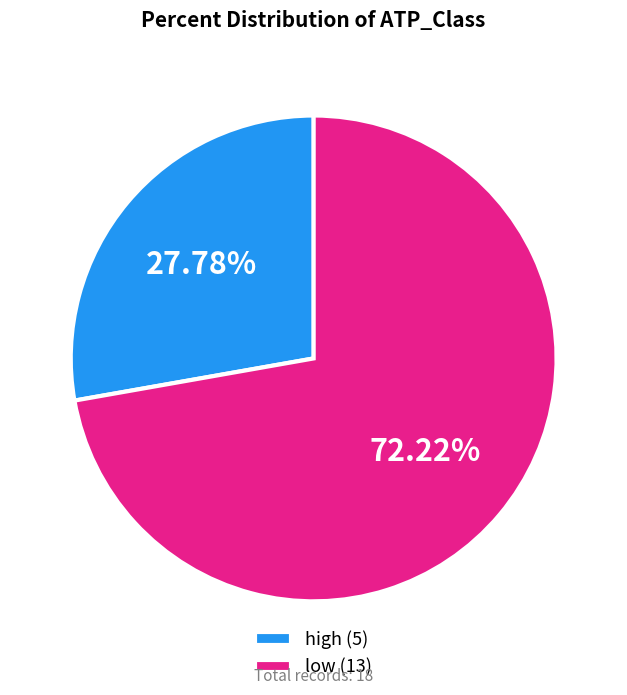

Which has a higher value, low (13) or high (5)?

low (13)